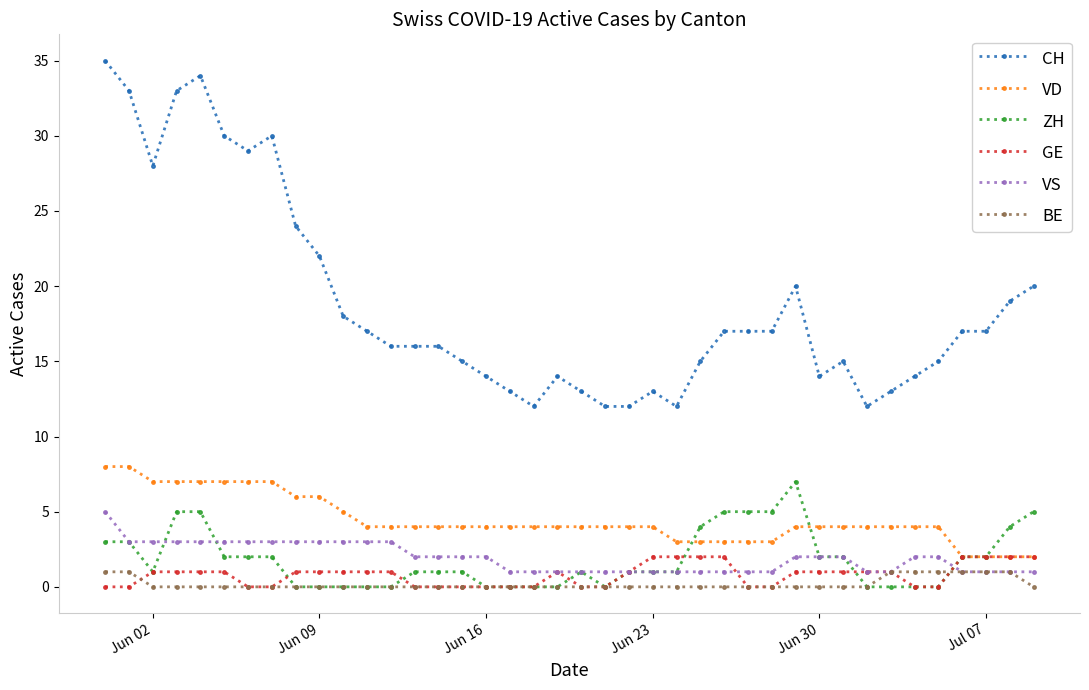

What is the value of the GE point at the 37th from the left?

2